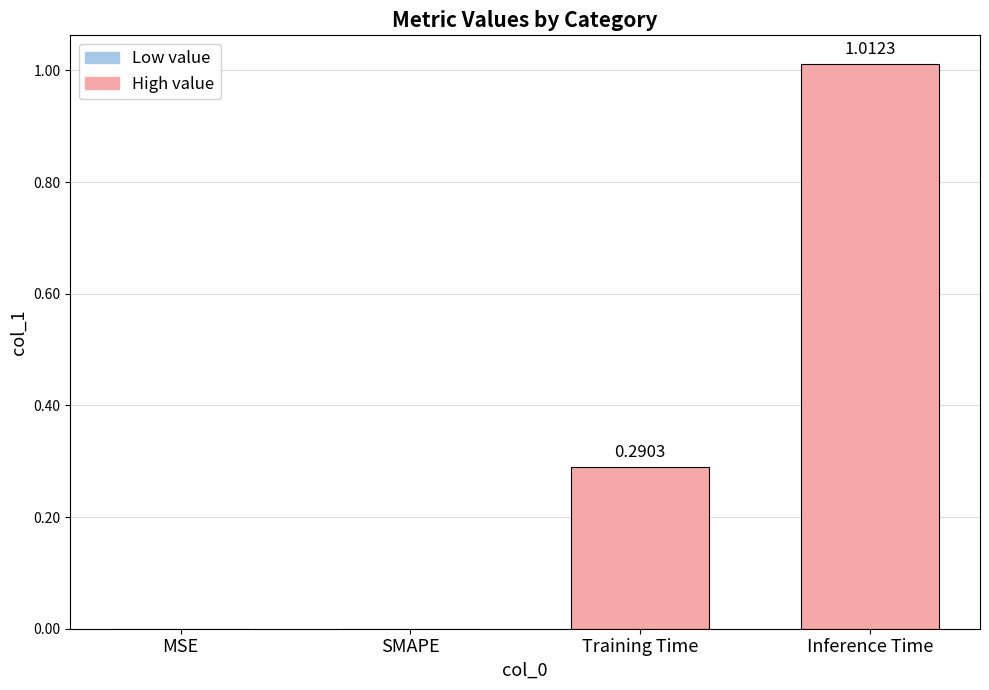

What is the change in value from SMAPE to Inference Time?

+1.0